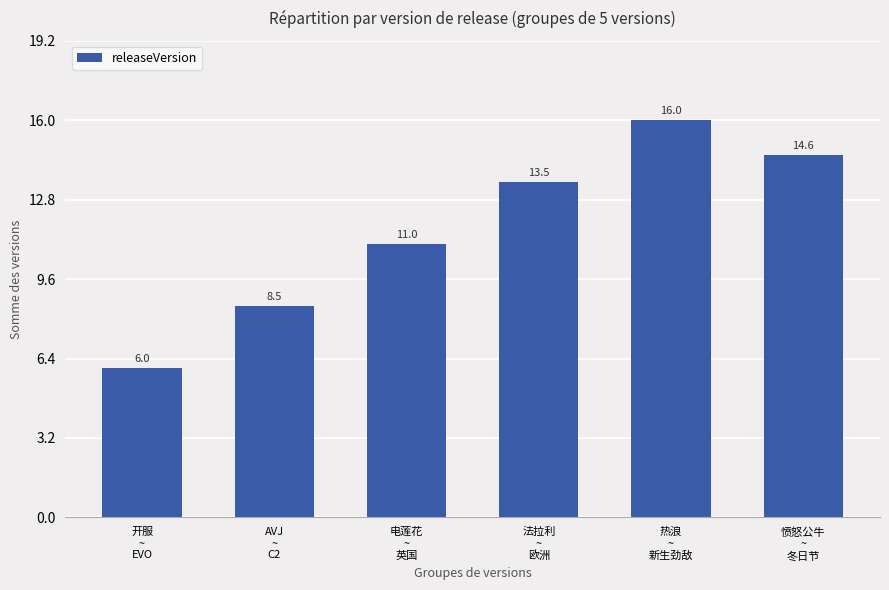

How many series are shown in this chart?

1